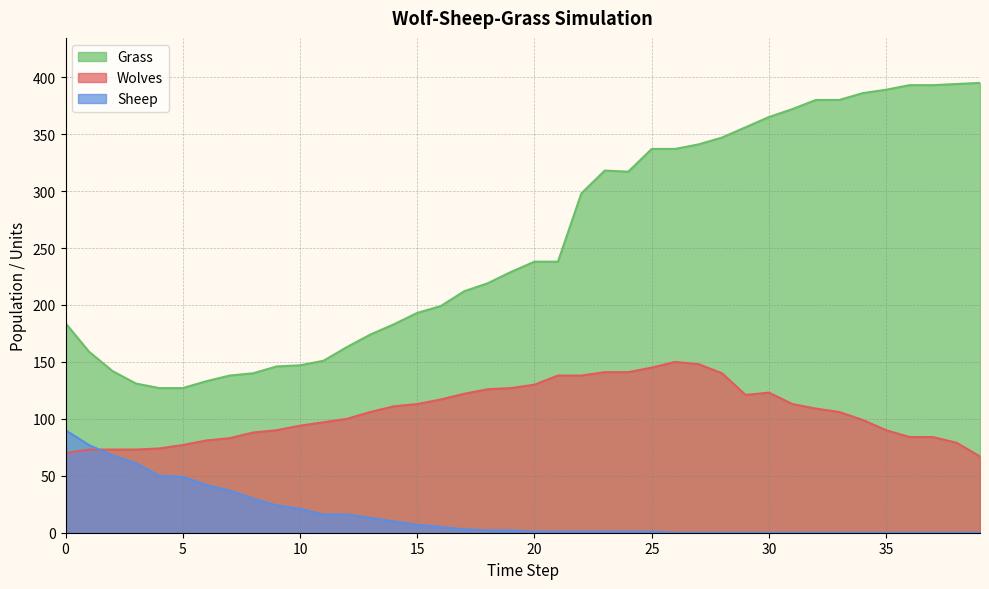

The value of Grass at 18 is 108. True or false?

False